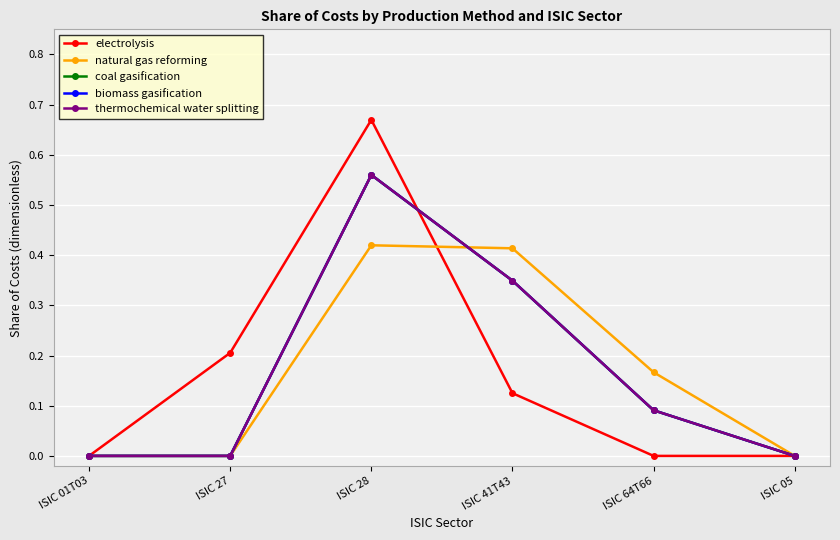

Where is natural gas reforming nearest to the value 0?

ISIC 01T03